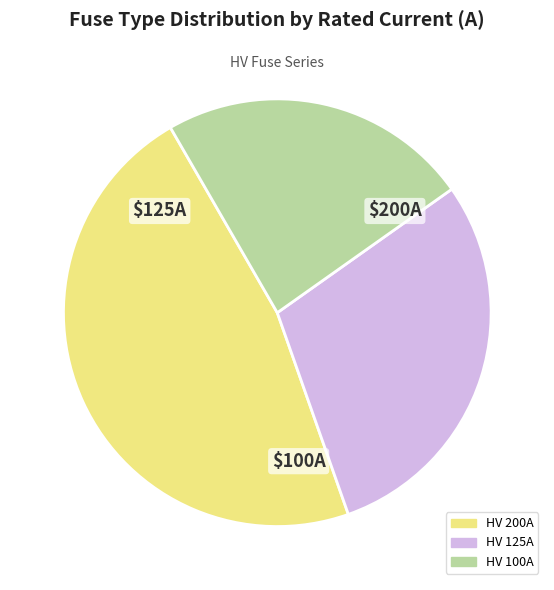

How many slices are in this pie chart?

3